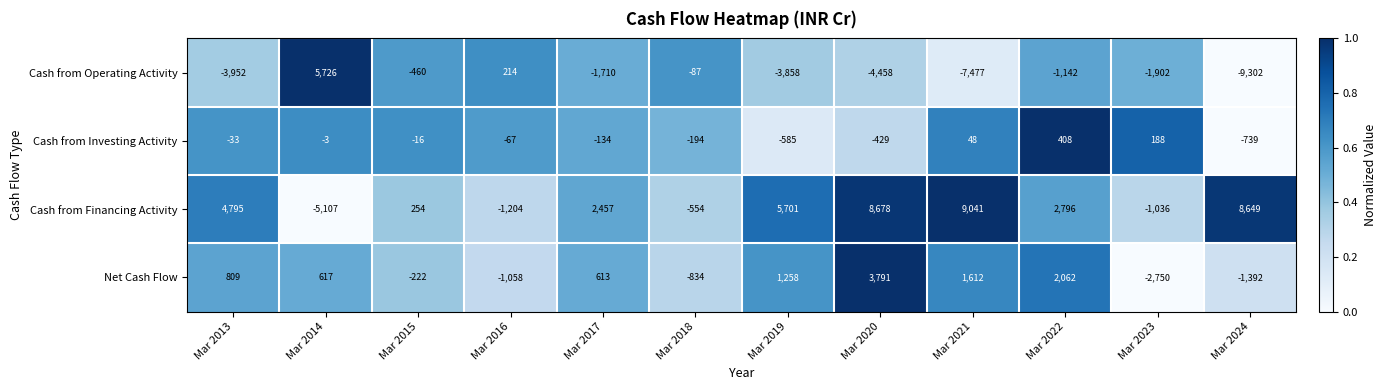

Which series has the widest spread of values?

Cash from Operating Activity